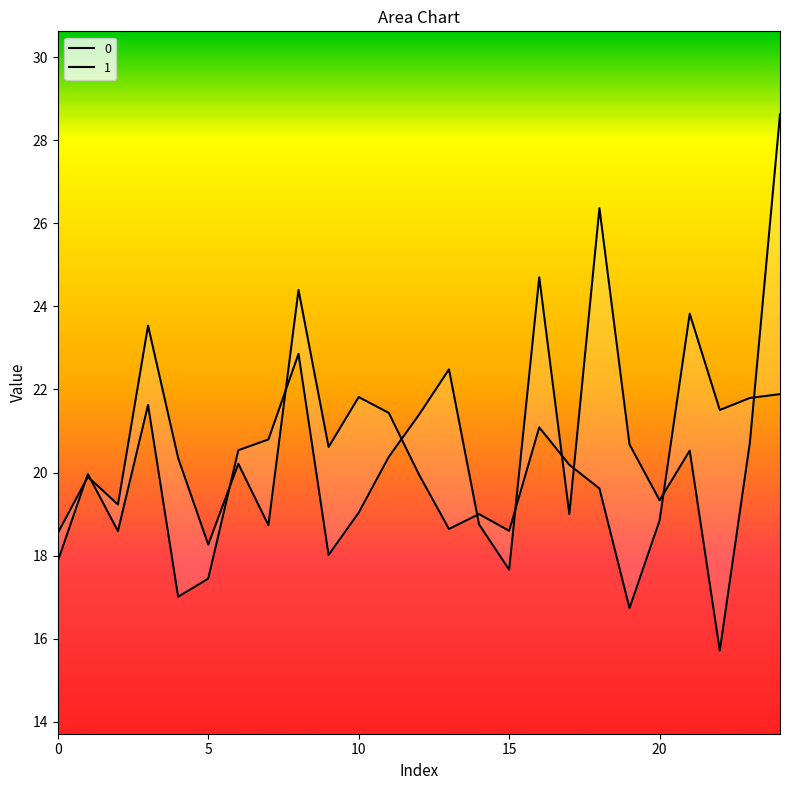

What is the value of the 1 point at the 6th from the left?

18.3